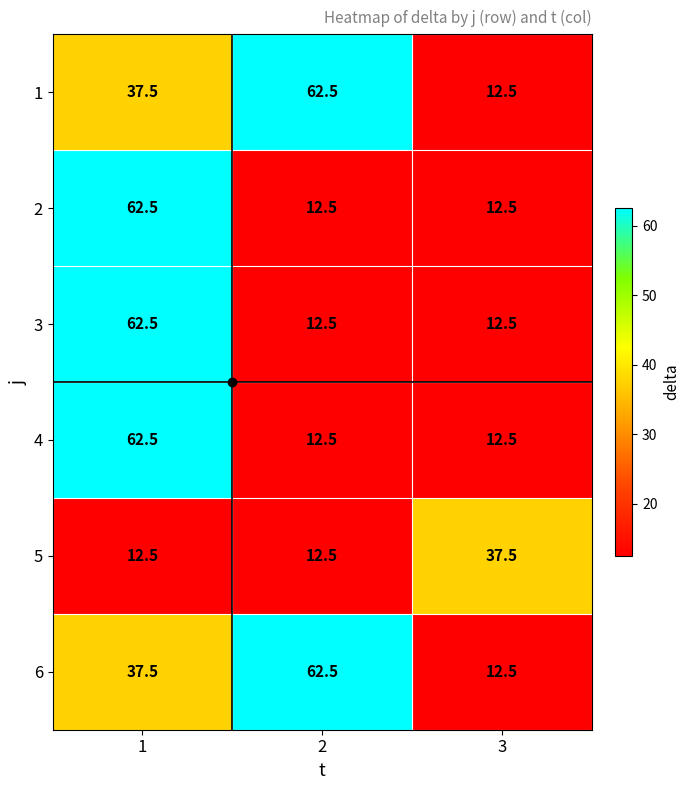

What is the spread (max minus min) of values at 3?

25.0